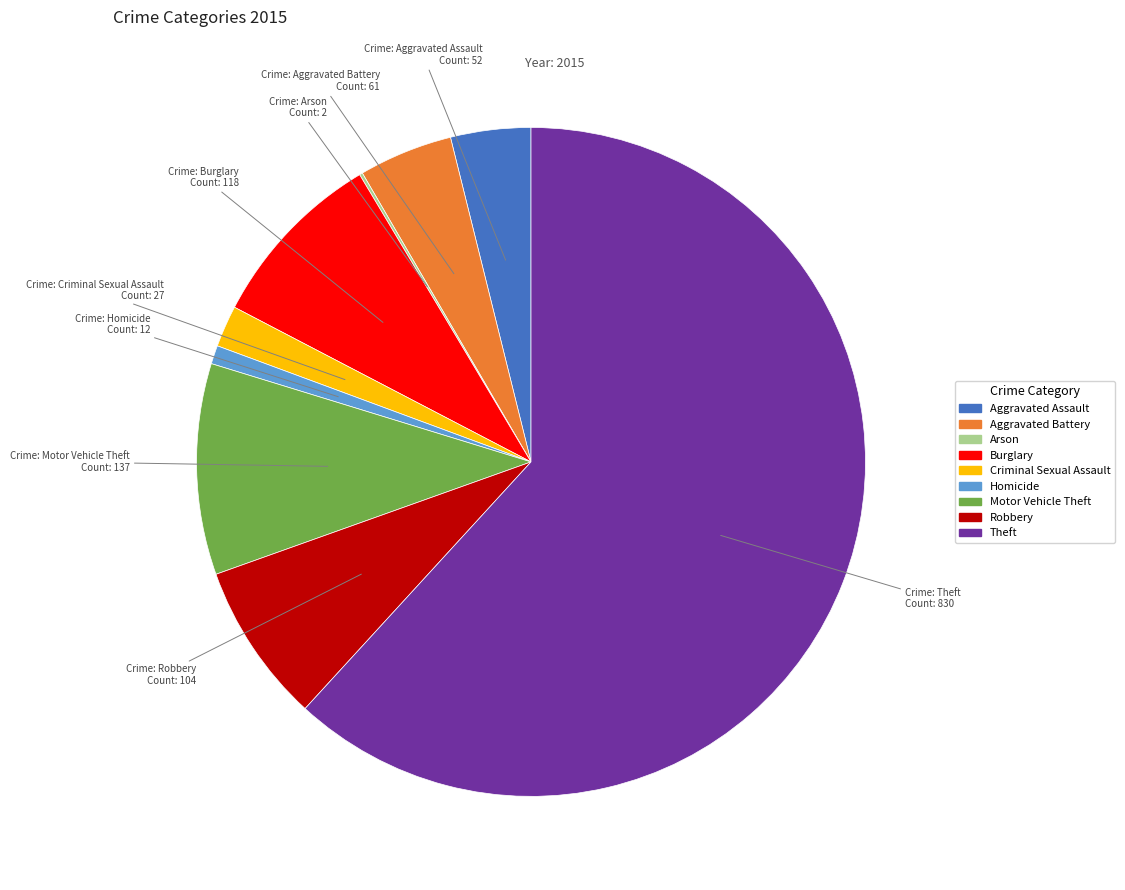

Combined, do Criminal Sexual Assault and Robbery account for over 50%?

No